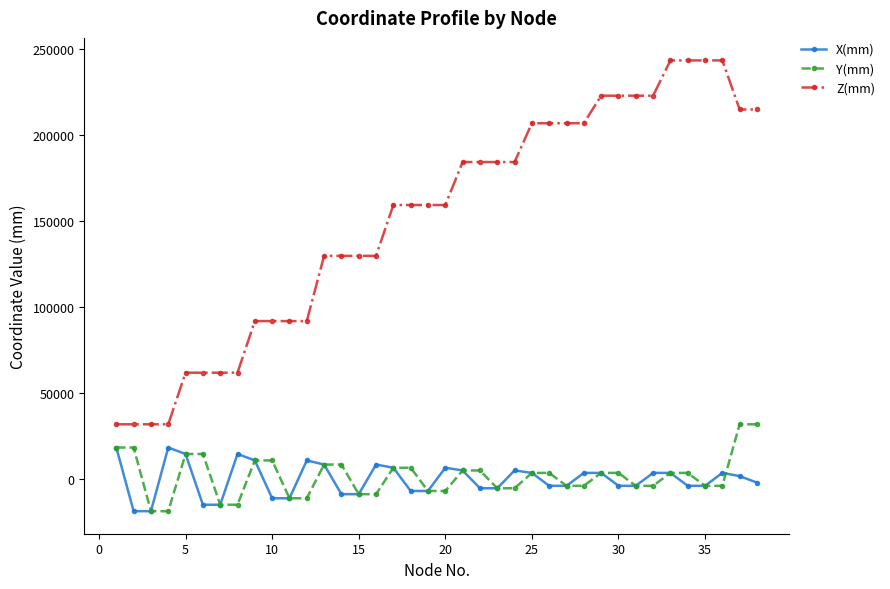

What is the maximum value shown in the chart?

243500.0